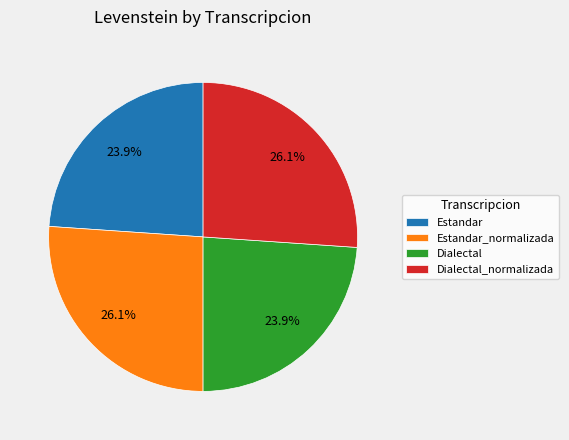

Between Estandar and Estandar_normalizada, which is larger?

Estandar_normalizada